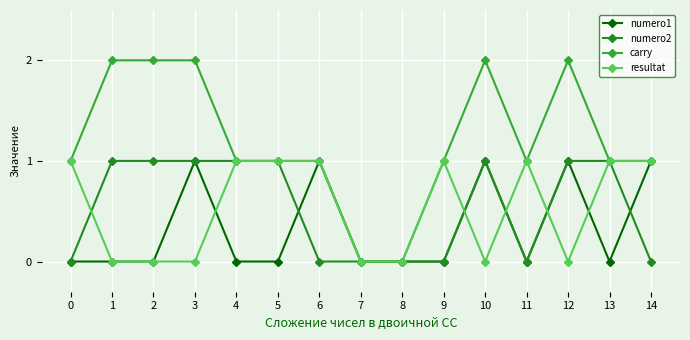

Does the chart have visible grid lines?

Yes